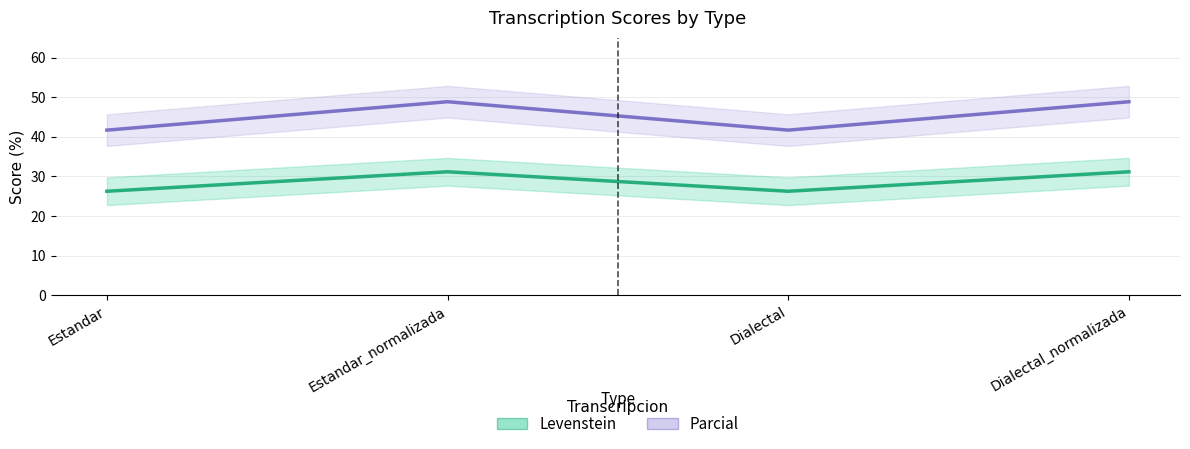

What is the value of the Levenstein point at the 3rd from the left?

26.2